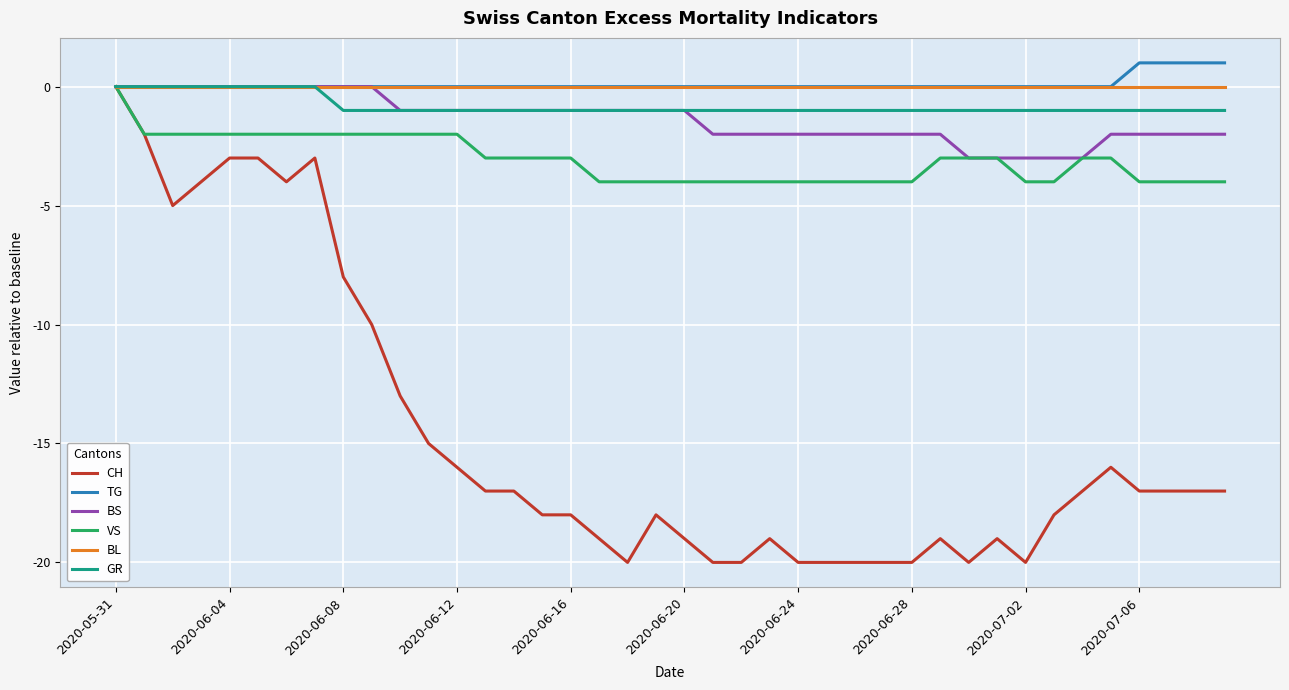

Count the number of categories in the chart.

40